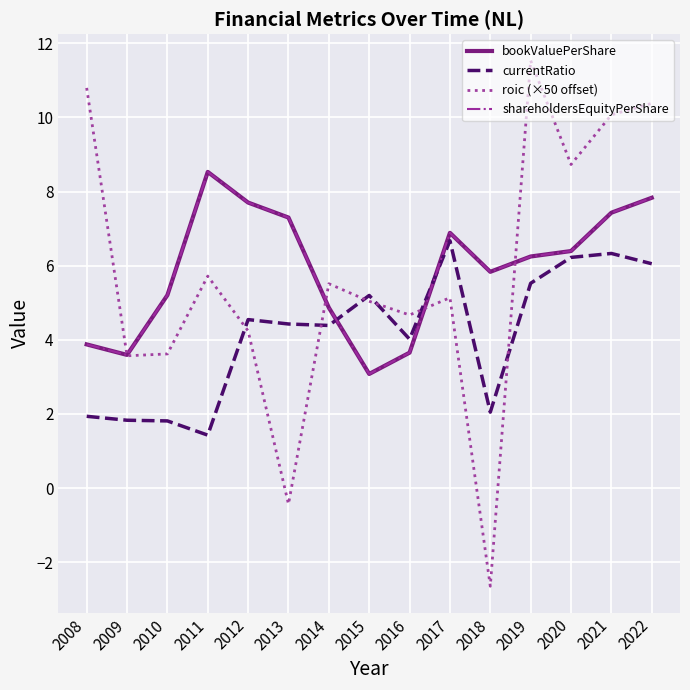

How many interior local valleys does the roic (×50 offset) series have?

5